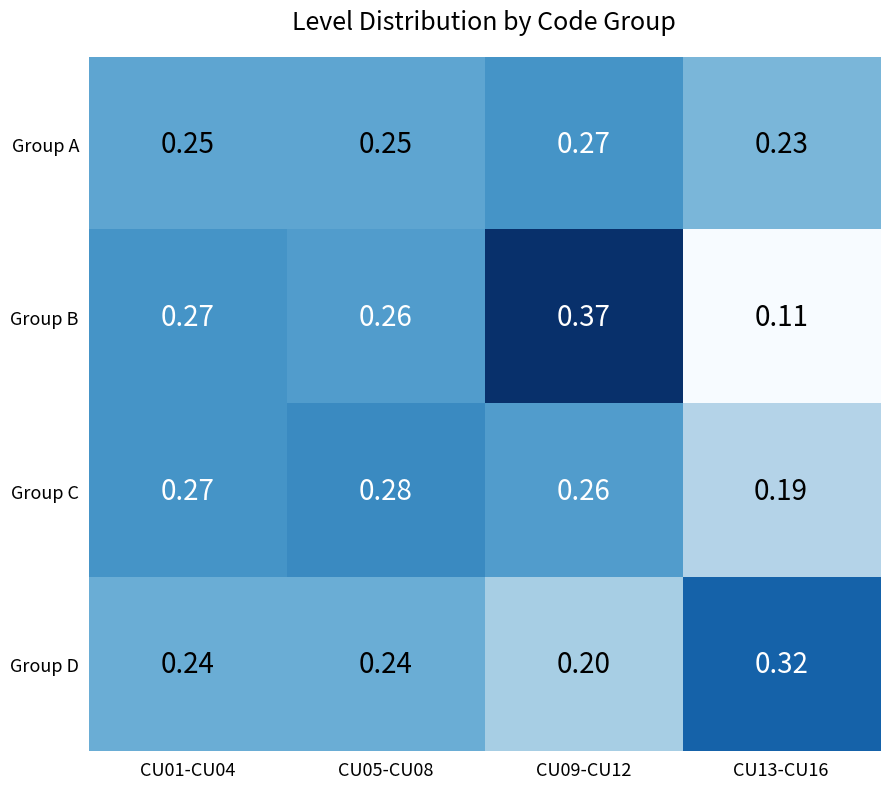

Rank the series at CU05-CU08 from lowest to highest value.

Group D, Group A, Group B, Group C